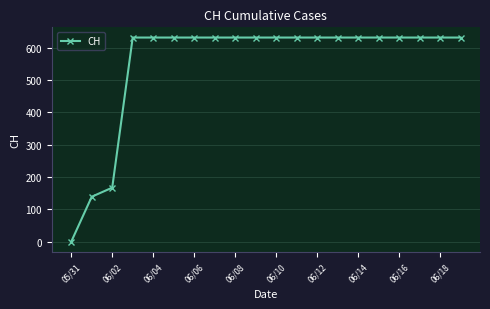

Reading left to right, extract all data points from this chart.

0	139	167	631	631	631	631	631	631	631	631	631	631	631	631	631	631	631	631	631